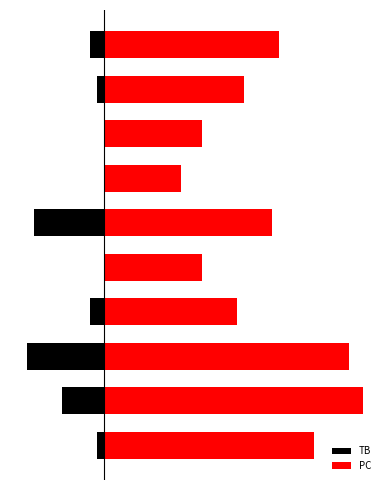

Is it true that PC equals 20 at 8?

True